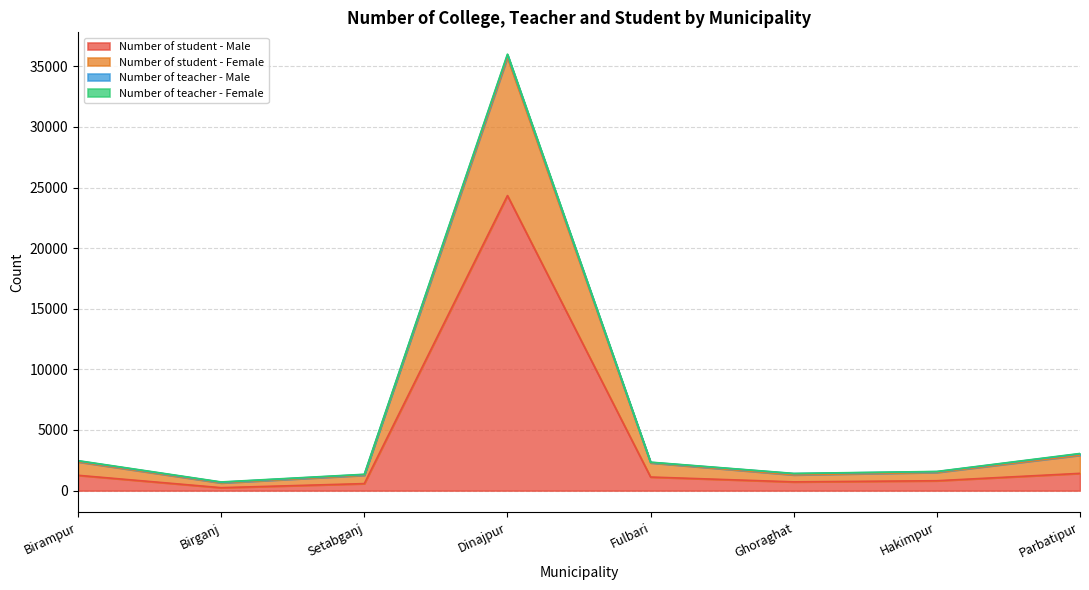

At which category is the sum across all series the highest?

Dinajpur